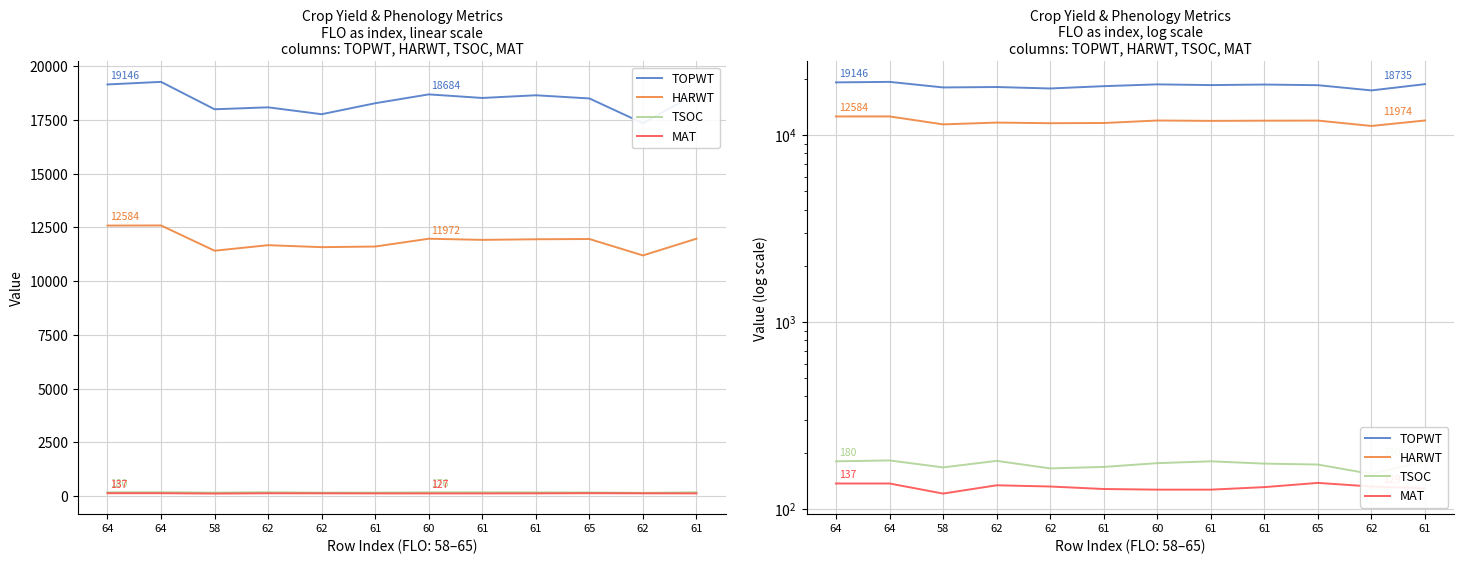

What is the highest value of the TSOC series?

182